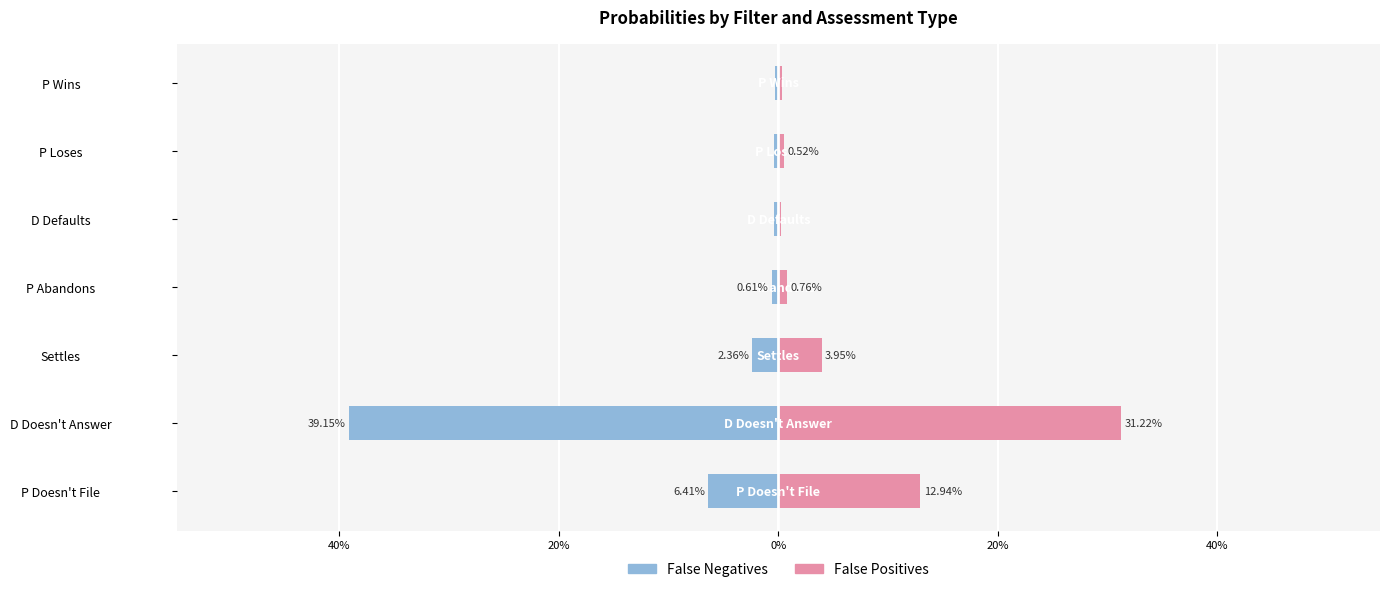

Between P Abandons and P Loses, which series saw the biggest shift?

False Positives